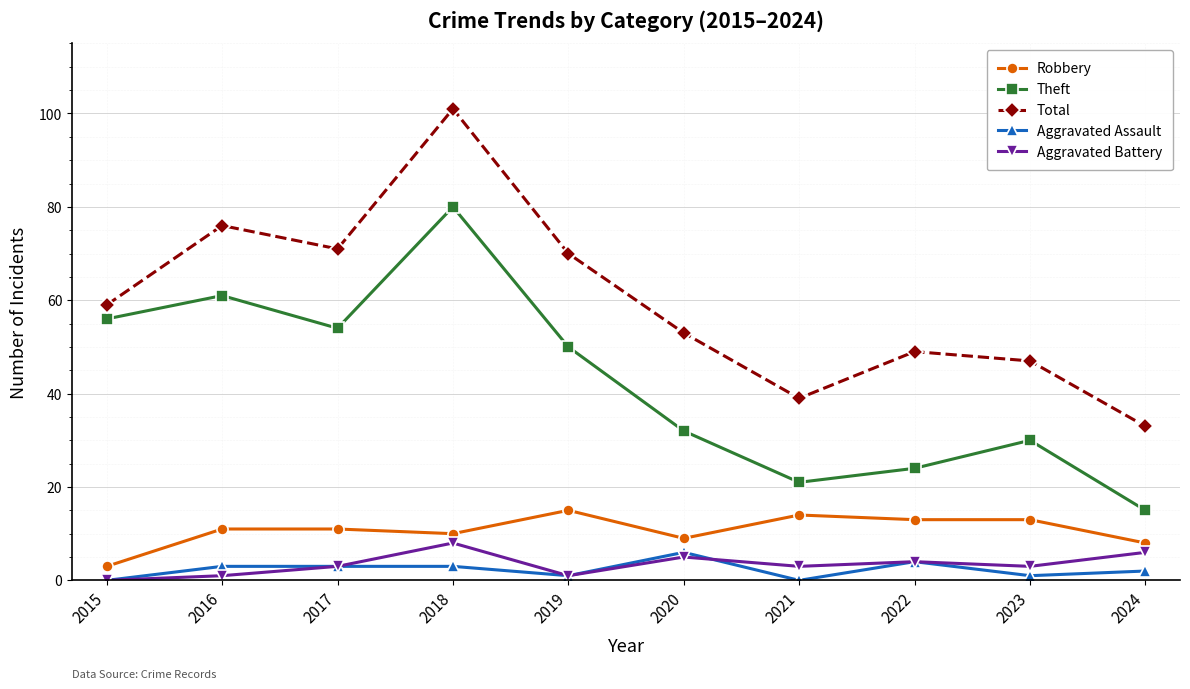

True or false: Aggravated Assault and Total cross at least once.

False